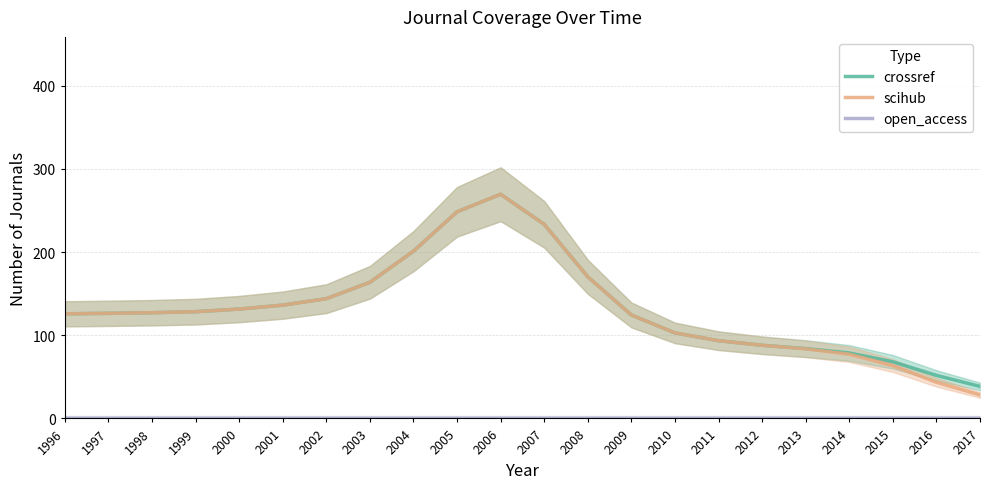

What is the maximum value for scihub?

269.6